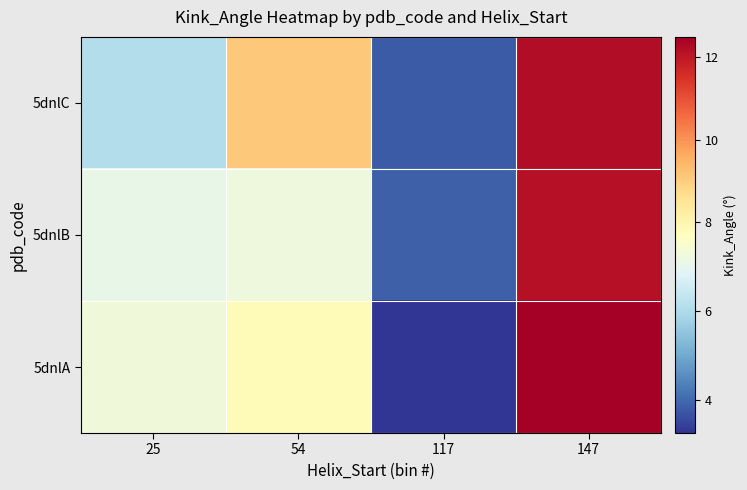

Reading left to right, what are all the values shown in this chart?

5dnlC: 25=6.1	54=9.1	117=3.8	147=12.2
5dnlB: 25=7.0	54=7.2	117=3.9	147=12.1
5dnlA: 25=7.3	54=7.8	117=3.3	147=12.5